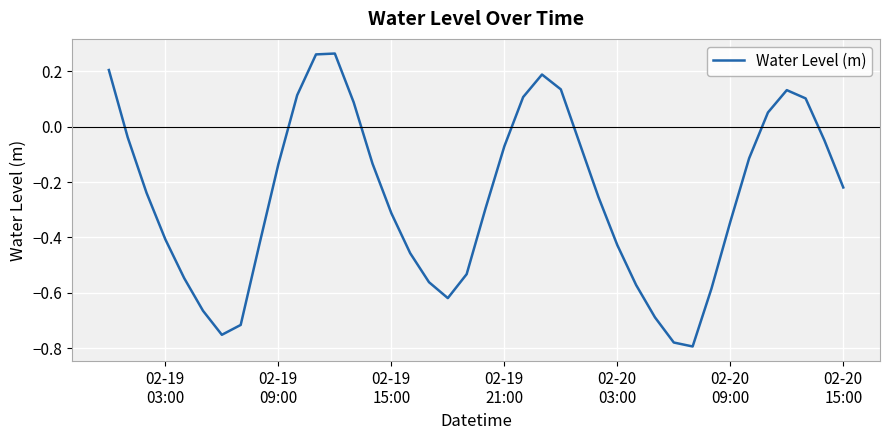

What is the difference between the maximum and minimum values?

1.1